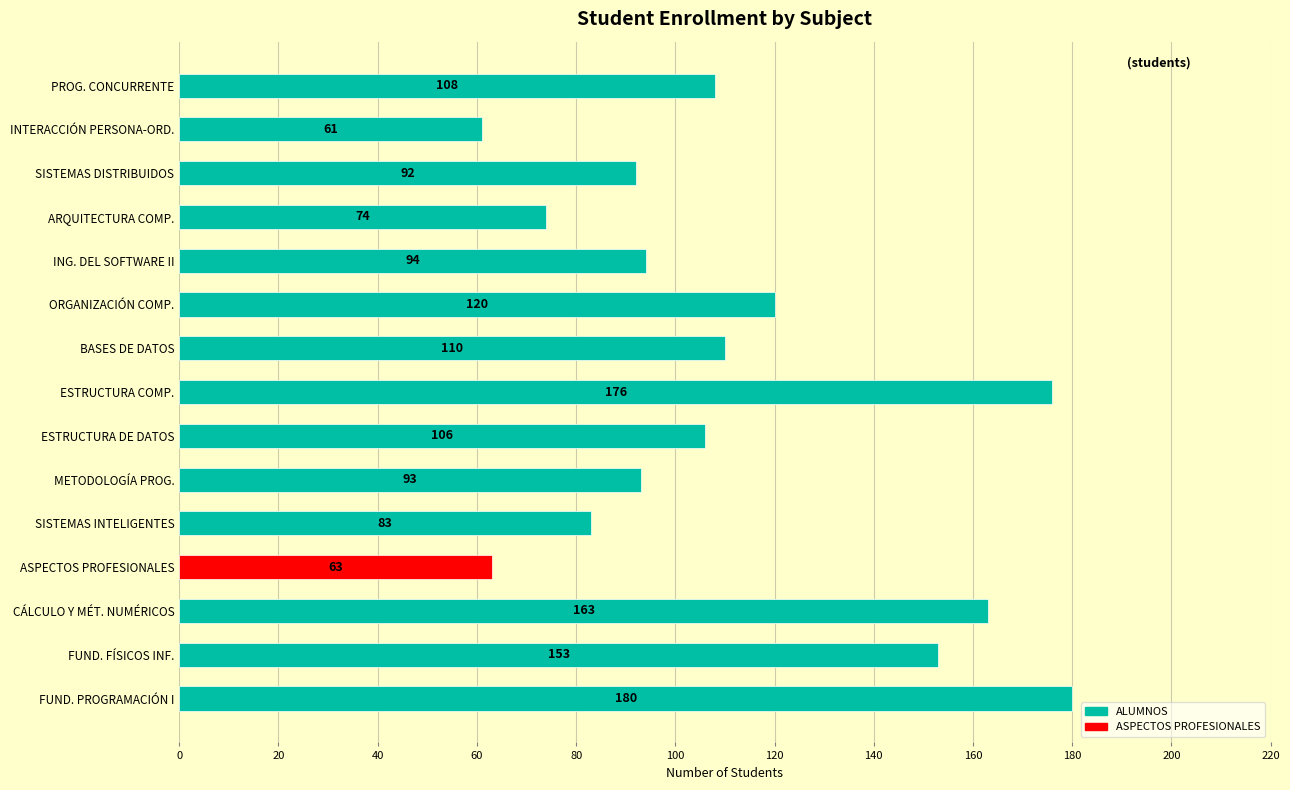

Reading top to bottom, transcribe all the data shown in this chart.

108	61	92	74	94	120	110	176	106	93	83	63	163	153	180